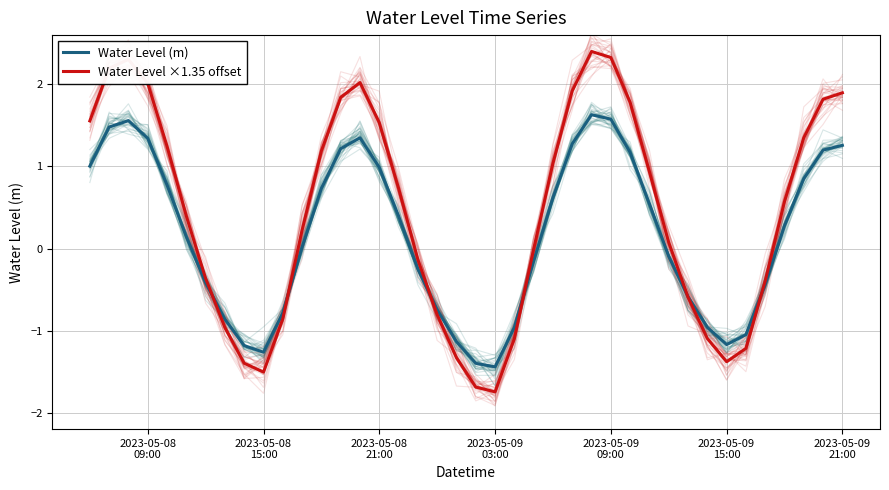

Which series has the largest total across all categories?

Water Level ×1.35 offset